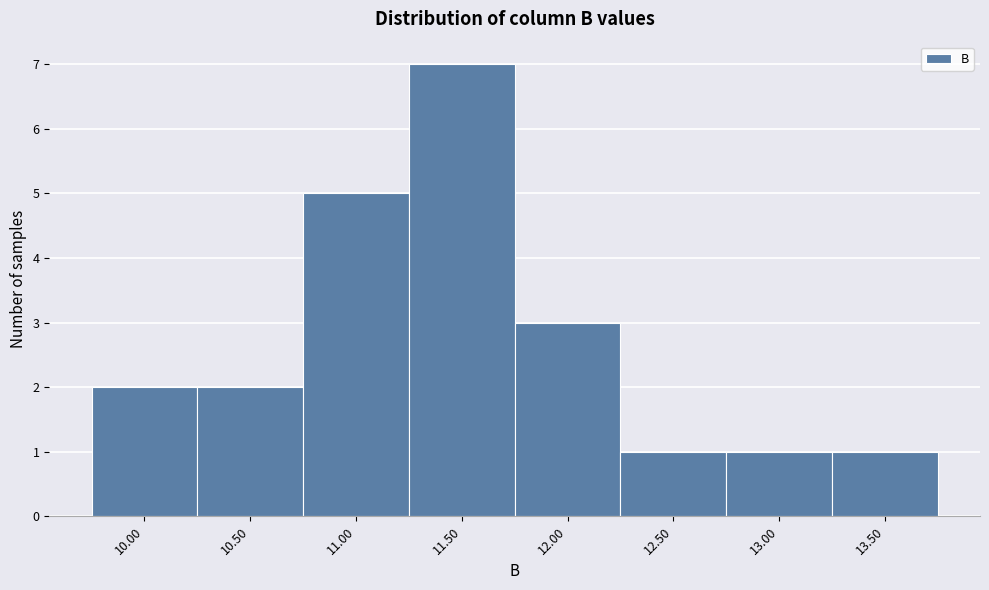

Reading left to right, transcribe this chart: for each bar, give the range it covers on the x-axis and its height. The values are not printed on the chart, so give them approximately, as read against the axis.

9.75 to 10.25: 2
10.25 to 10.75: 2
10.75 to 11.25: 5
11.25 to 11.75: 7
11.75 to 12.25: 3
12.25 to 12.75: 1
12.75 to 13.25: 1
13.25 to 13.75: 1